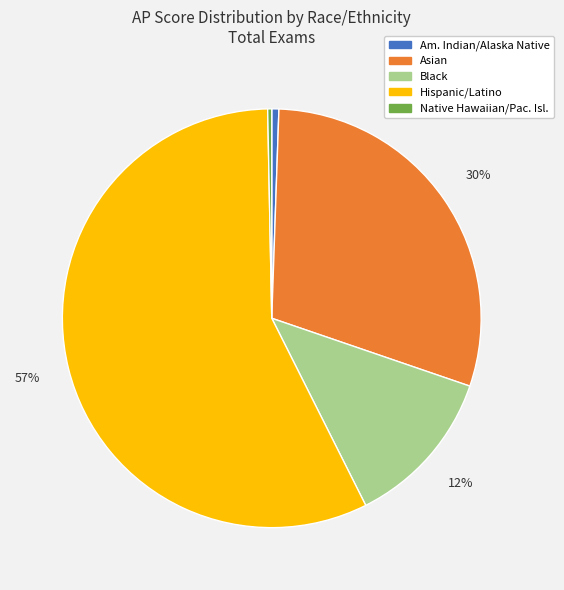

How many segments does this pie chart have?

5